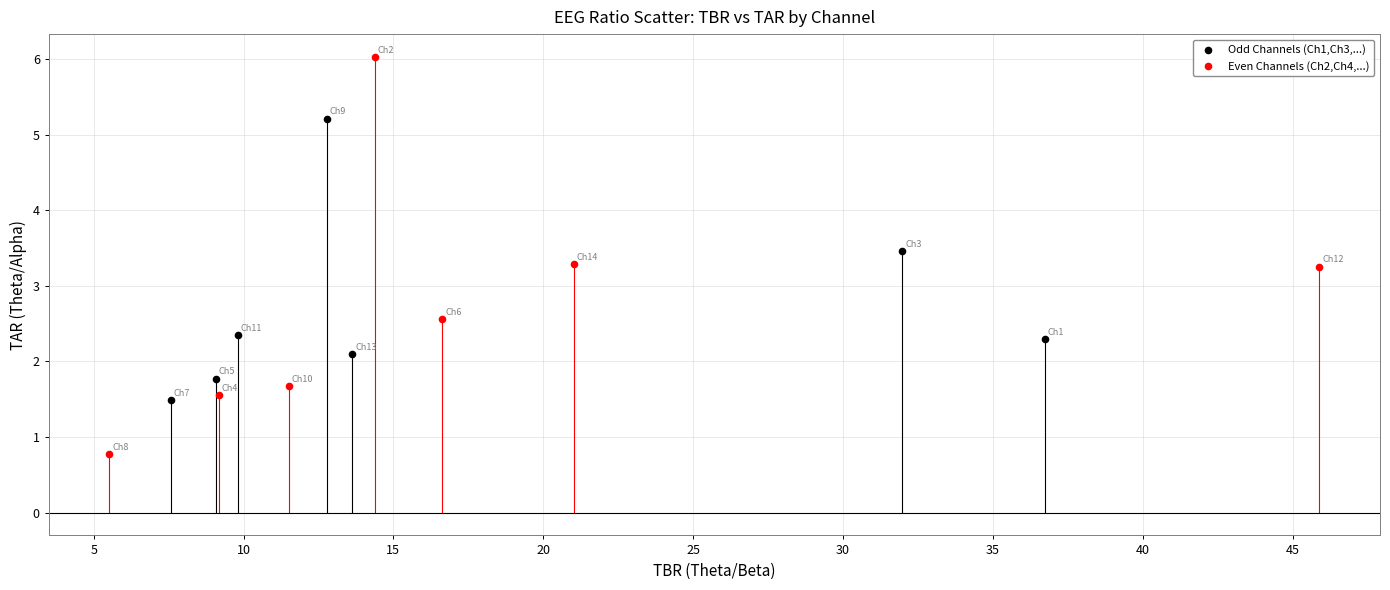

Which series has the widest spread of Y values?

Even Channels (Ch2,Ch4,...)